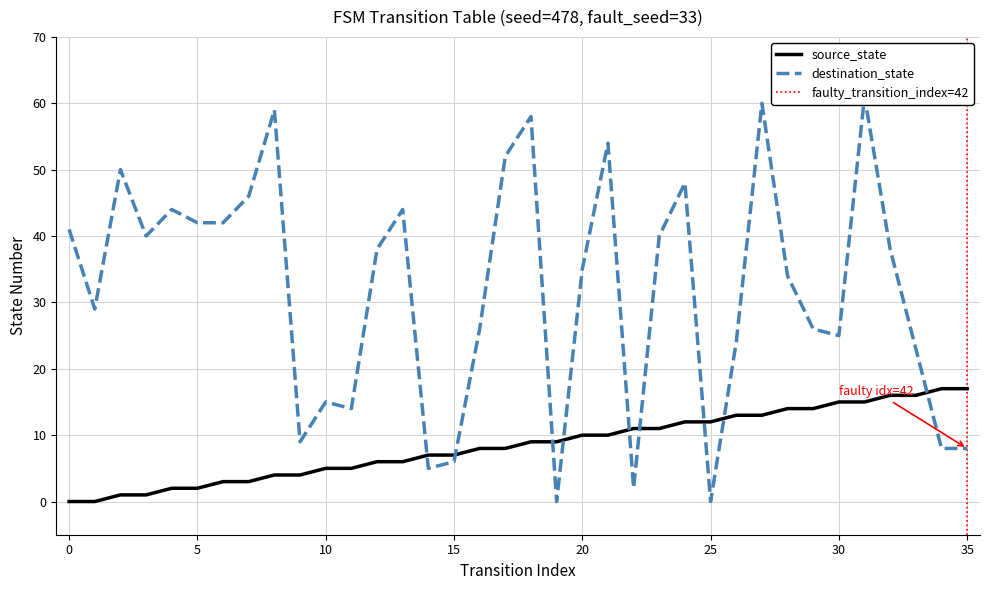

Rank the series at 28 from highest to lowest value.

destination_state, source_state